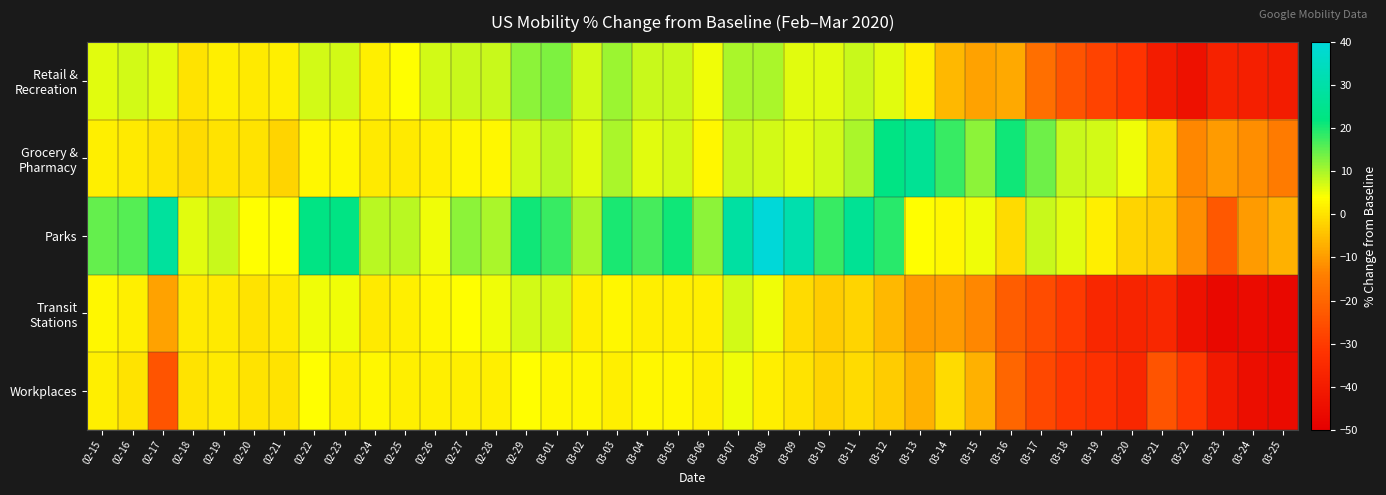

Rank the series by their maximum value, from highest to lowest.

Parks, Grocery & Pharmacy, Retail & Recreation, Transit Stations, Workplaces